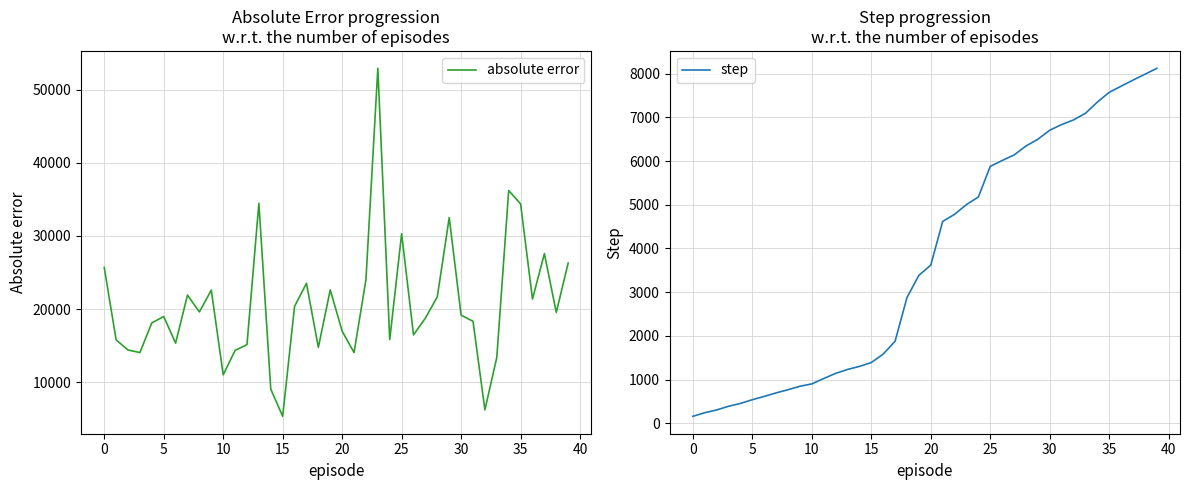

The absolute error series shows 14770.8 at 18. True or false?

True